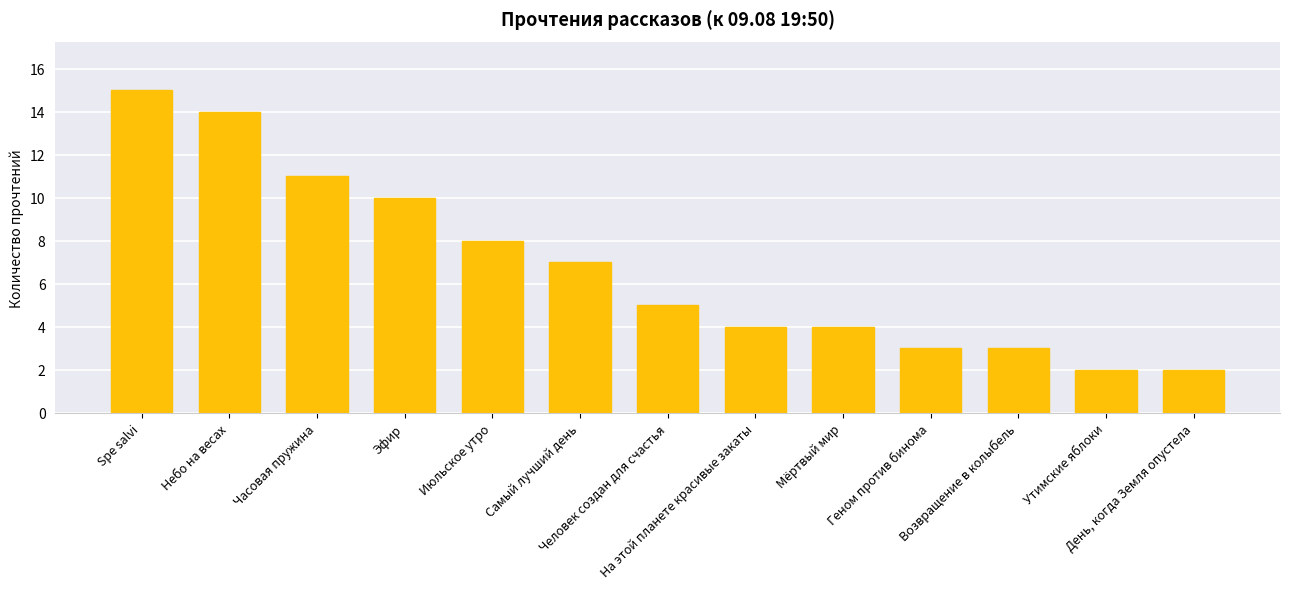

What is the ratio of the value at Самый лучший день to the value at Эфир?

0.7